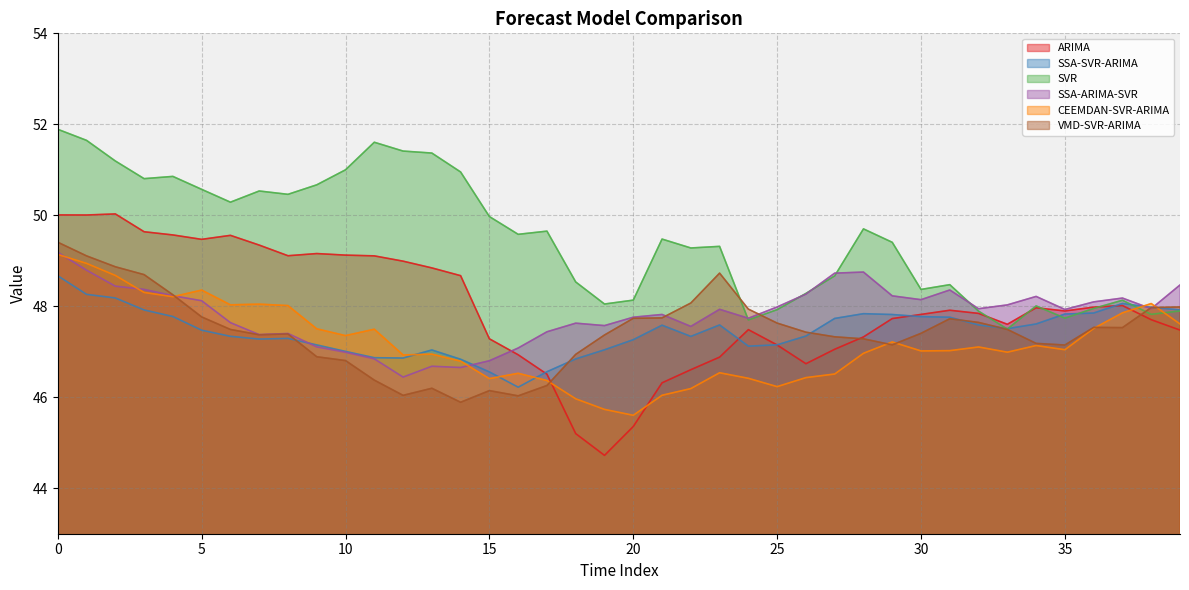

Where do SSA-ARIMA-SVR and ARIMA first cross each other?

15 and 16